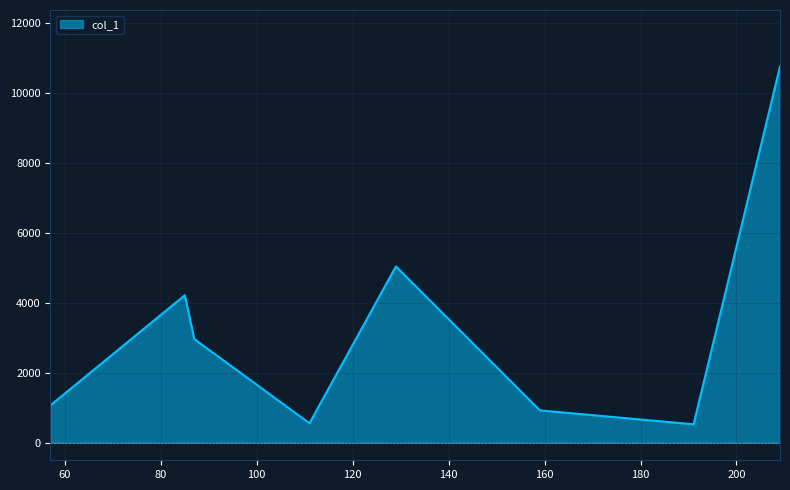

What is the sum of all values?

26057.9